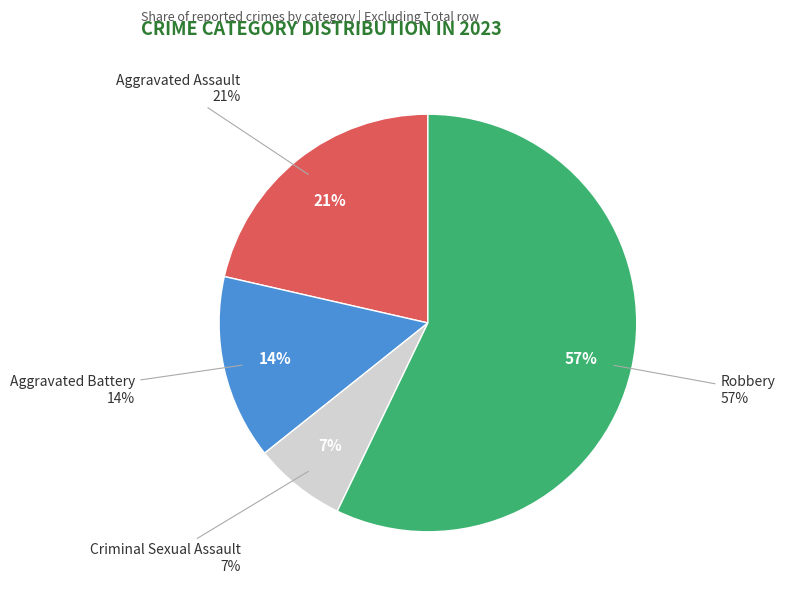

Count the number of slices in the pie.

4